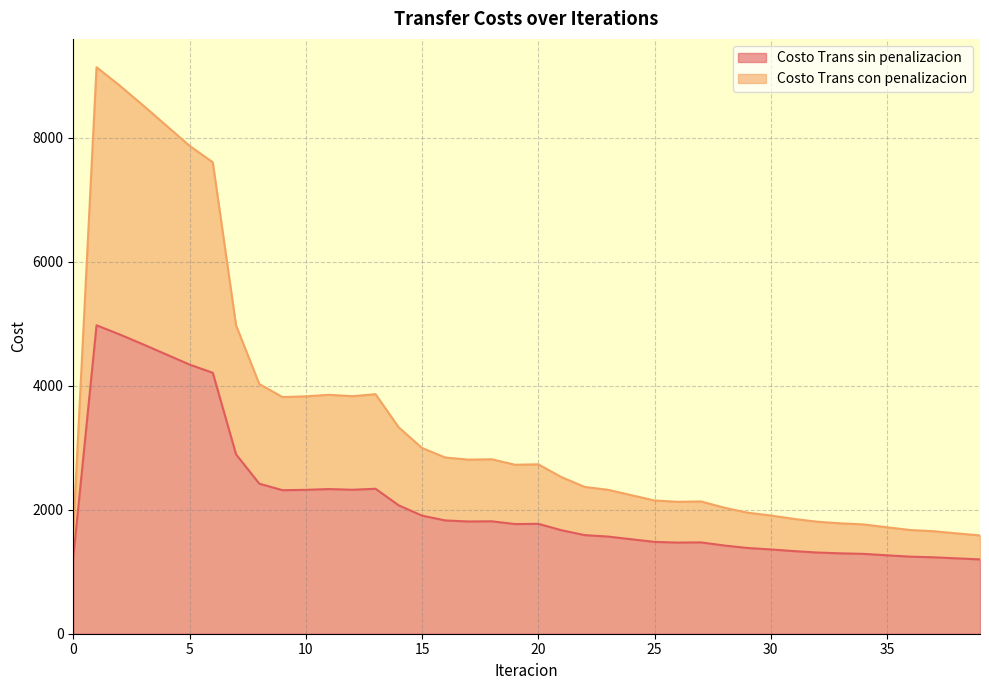

How many values in the Costo Trans sin penalizacion series are below 1768?

20